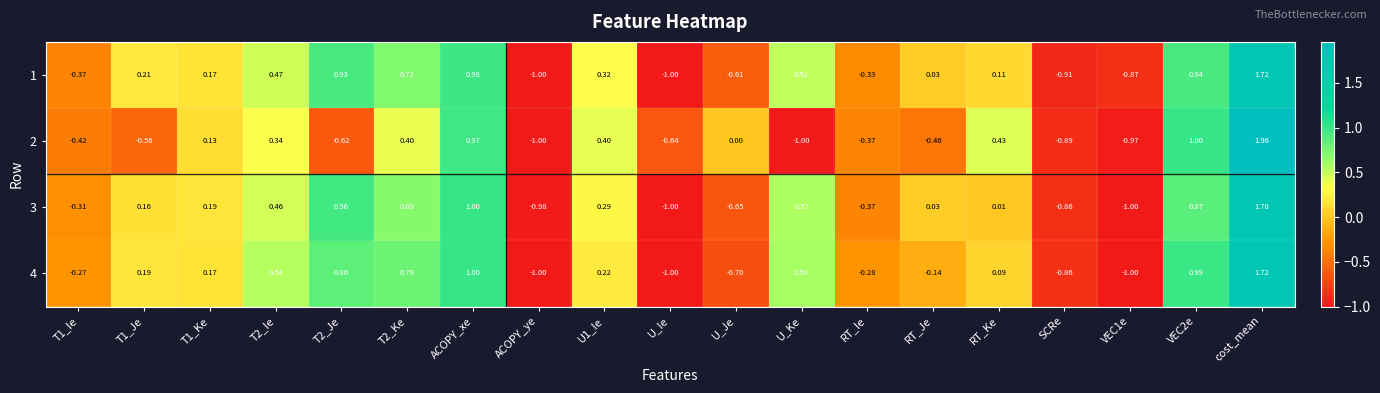

Where is 2 nearest to the value 0?

U_Je